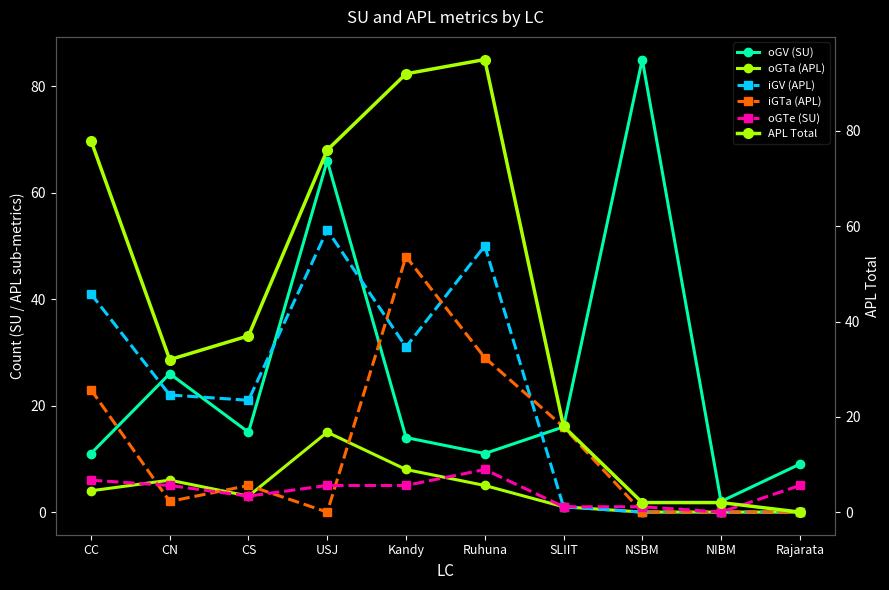

What is the lowest value of the oGV (SU) series?

2